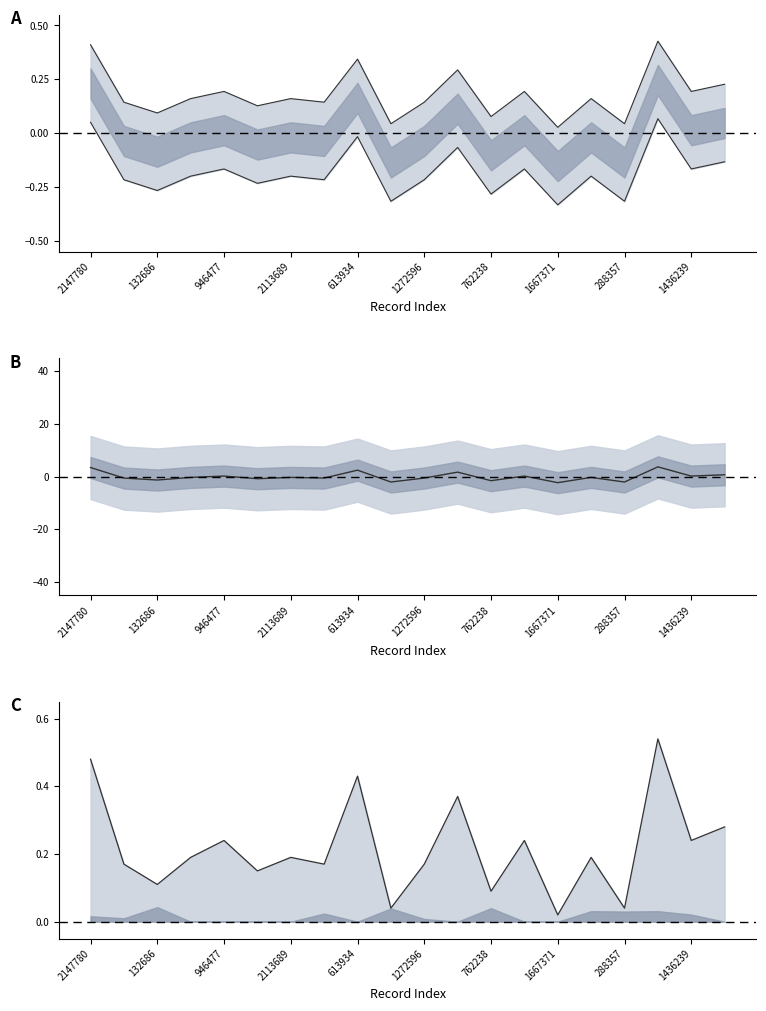

At how many categories does at least one series exceed 0?

20